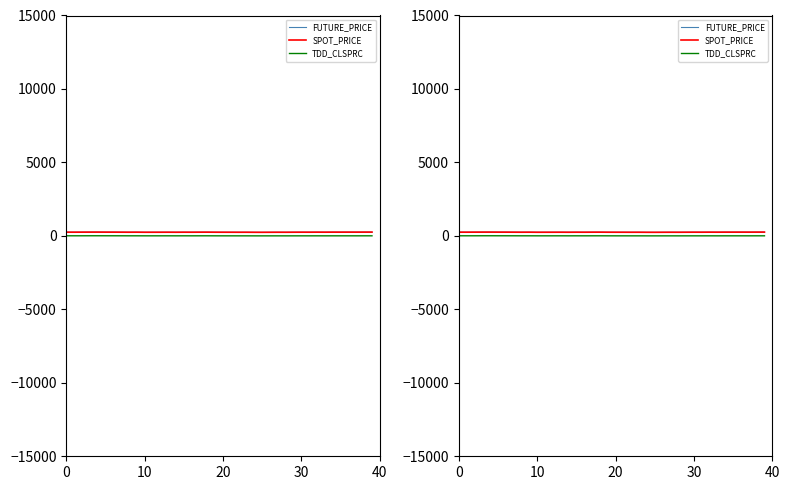

What is the sum of the SPOT_PRICE values at 25 and 12?

492.0